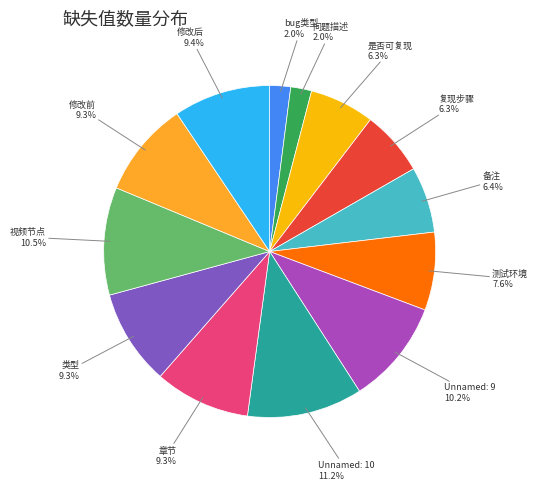

What percentage is the 类型 slice, to the nearest percent?

9%